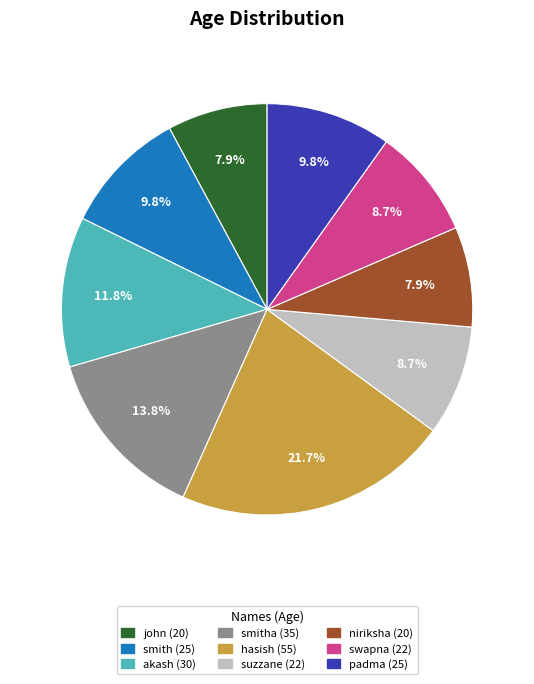

Is there a majority slice in this chart?

No